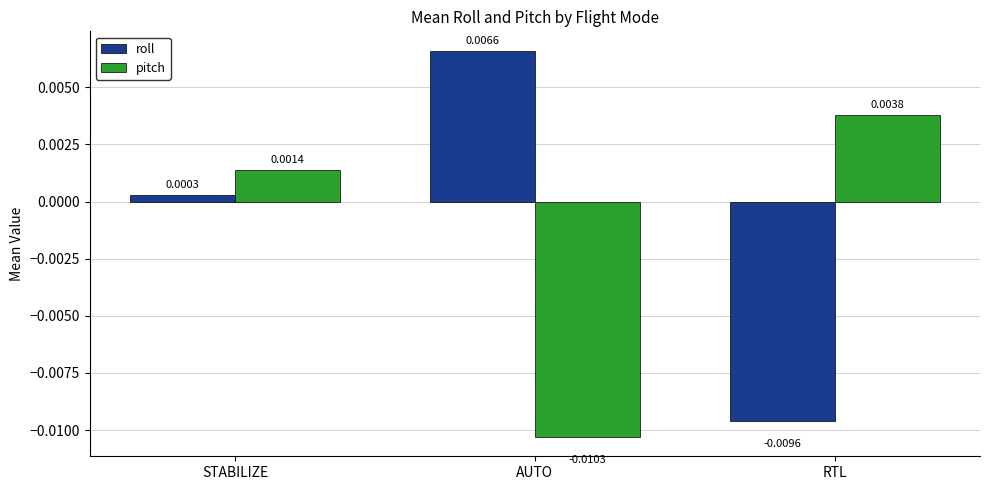

At which label does pitch first exceed 0?

STABILIZE